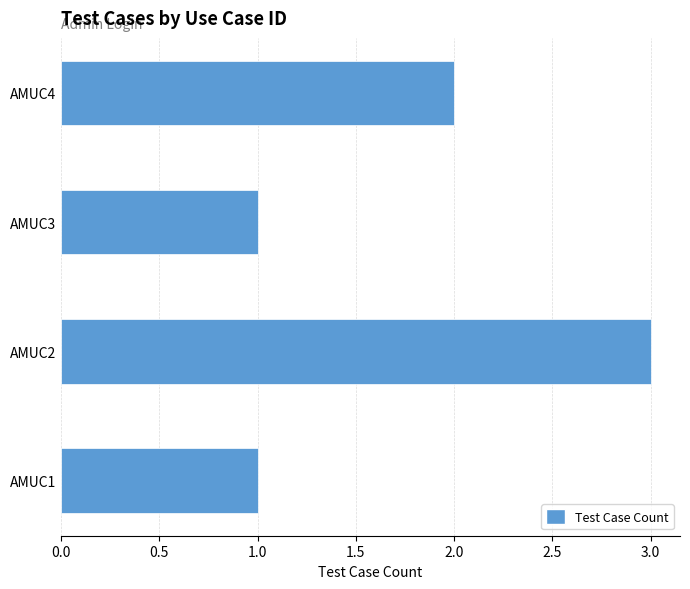

What is the minimum value shown in the chart?

1